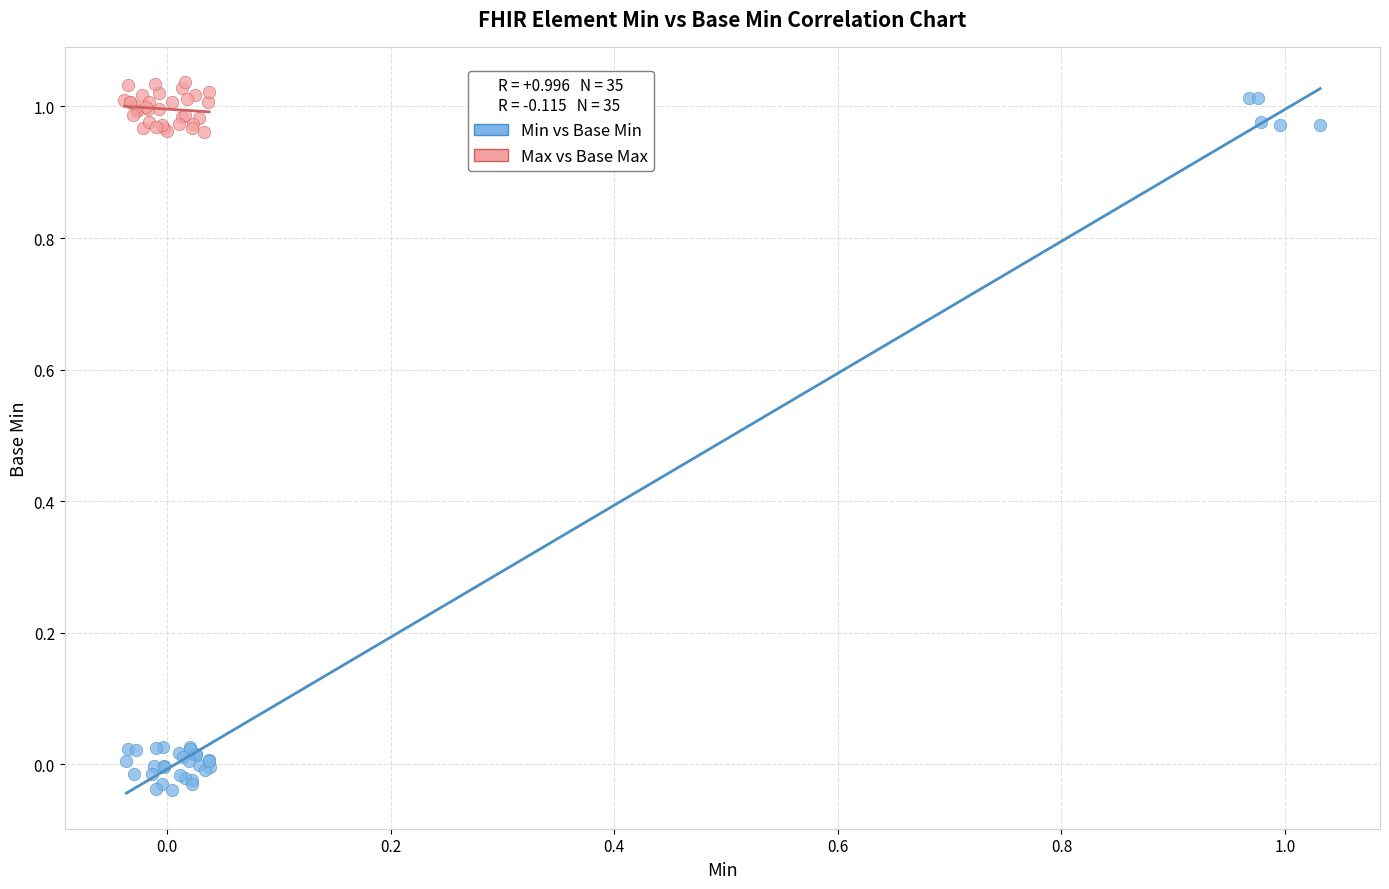

Which series has the widest spread of Y values?

Min vs Base Min